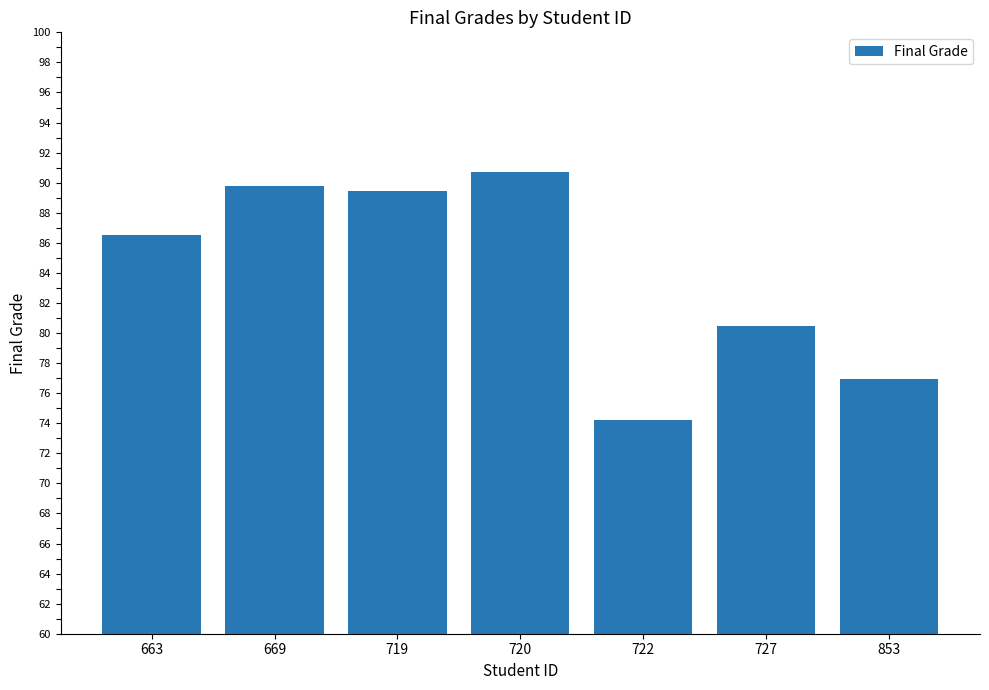

The value at 663 is 147.6. True or false?

False